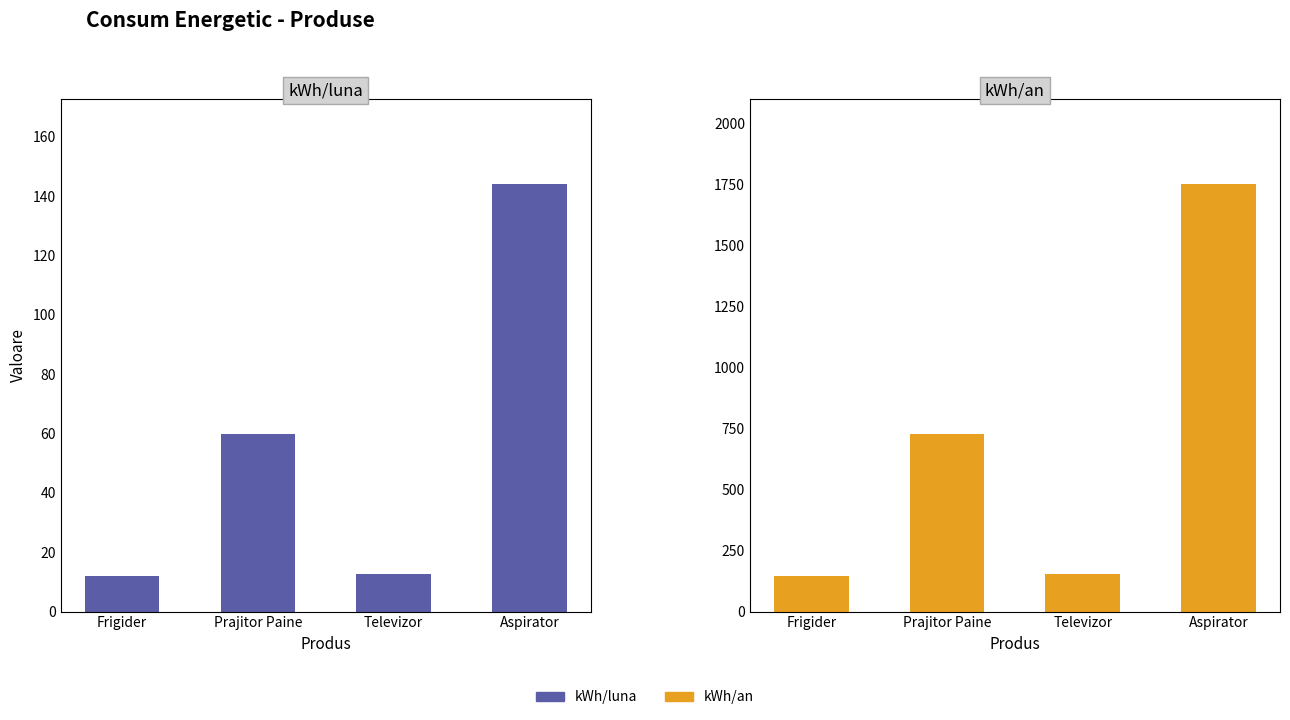

At which label does kWh/luna reach its peak?

Aspirator